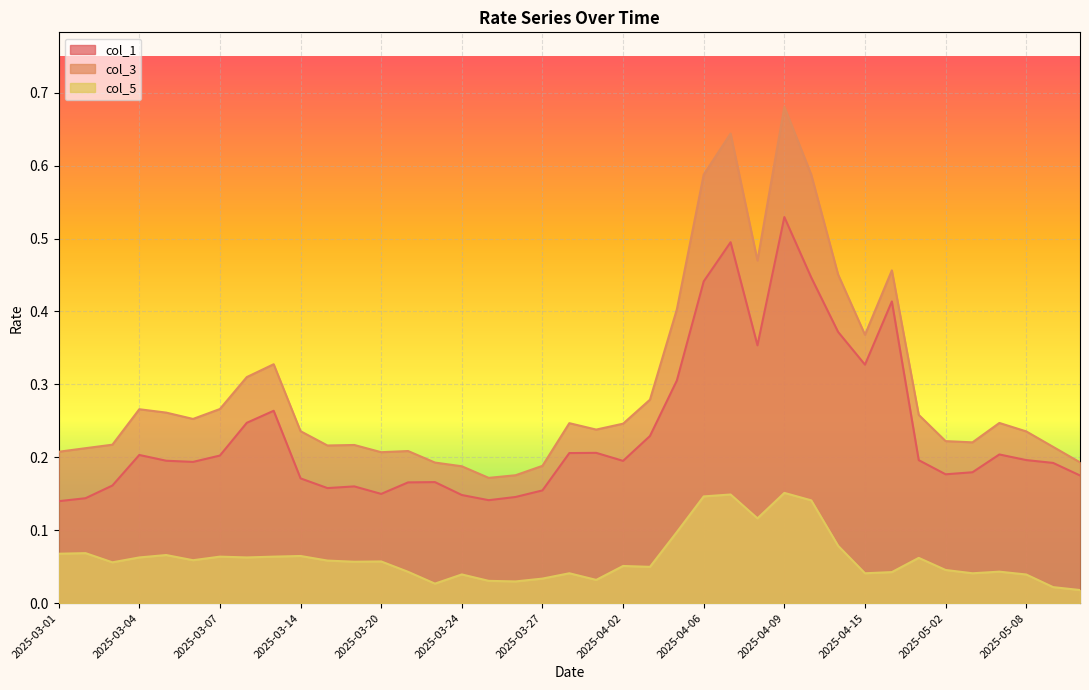

Which category has the highest value in the col_3 series?

2025-04-09